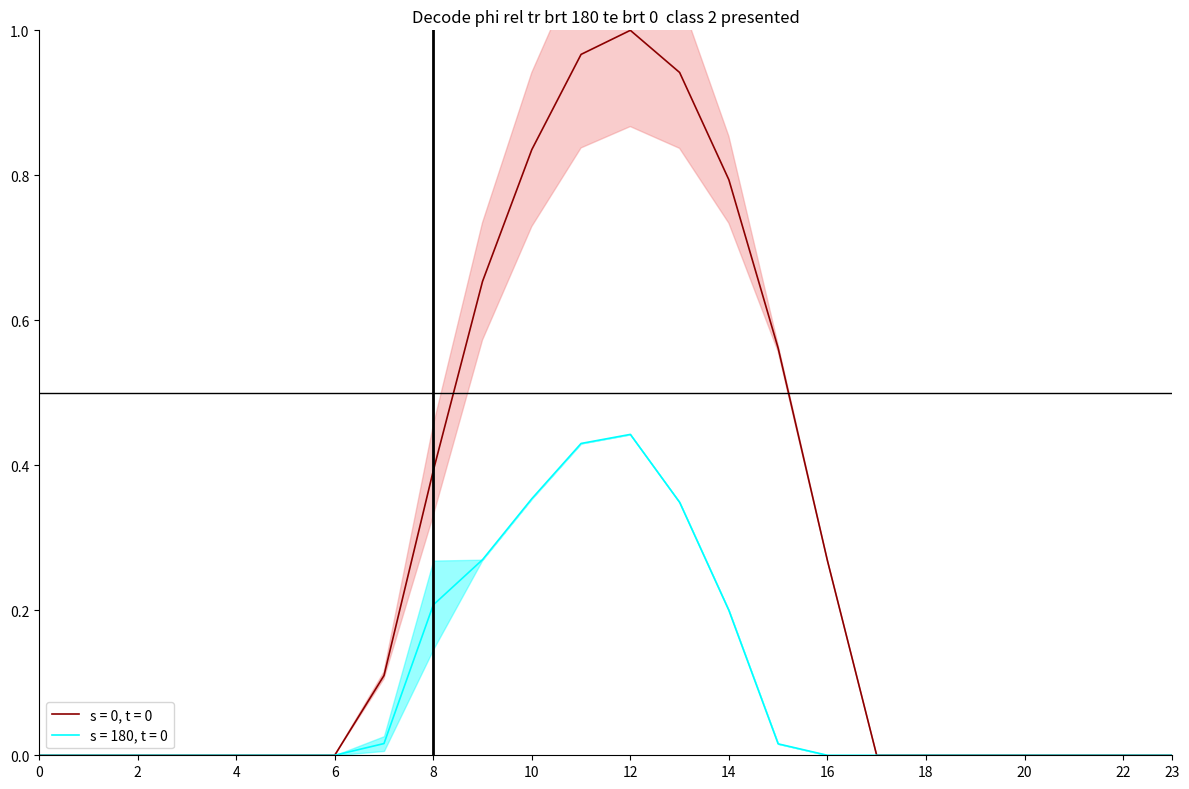

The s = 180, t = 0 series shows 0.2 at 2. True or false?

False